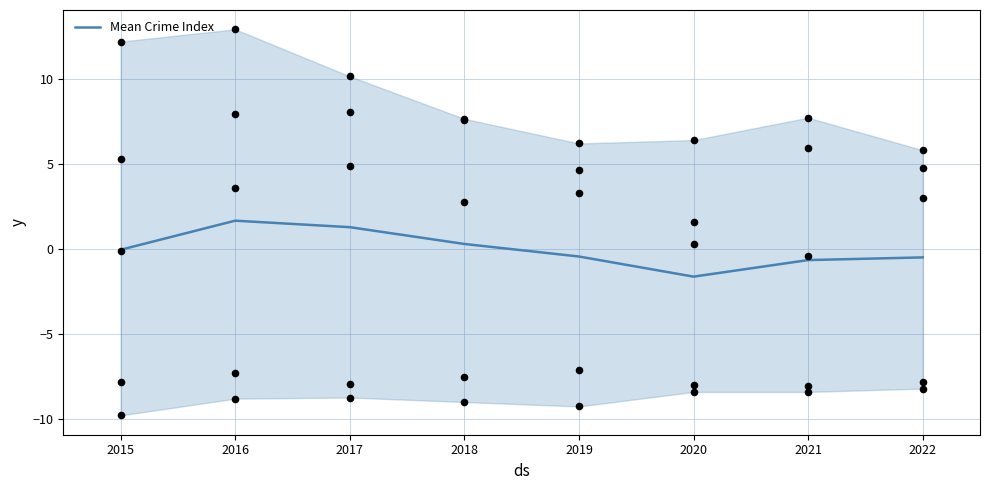

What is the change in value from 2018 to 2022?

-0.8